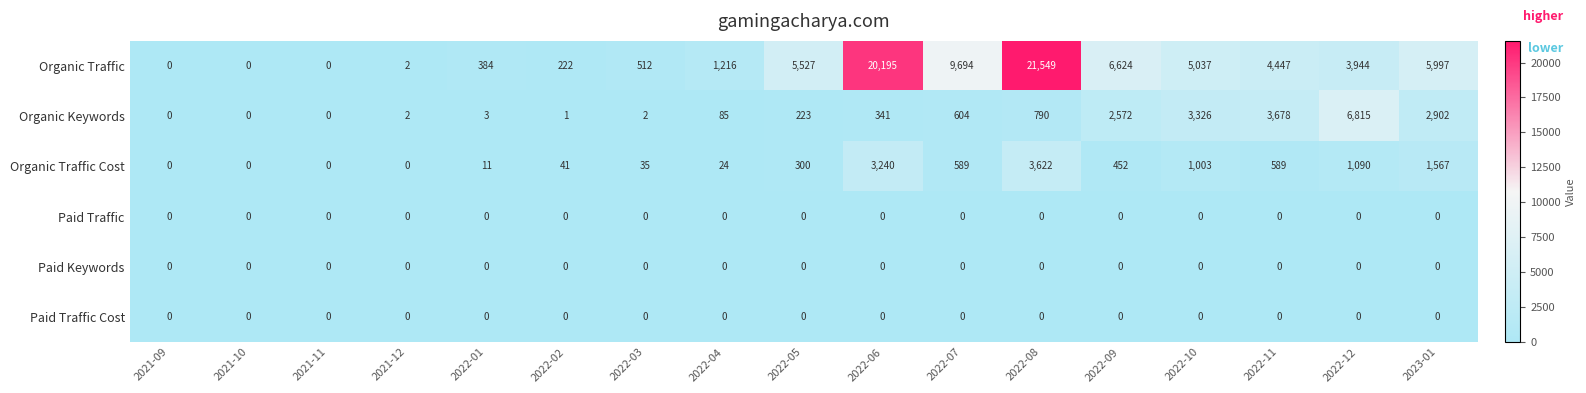

Which series has the largest range (max minus min)?

Organic Traffic